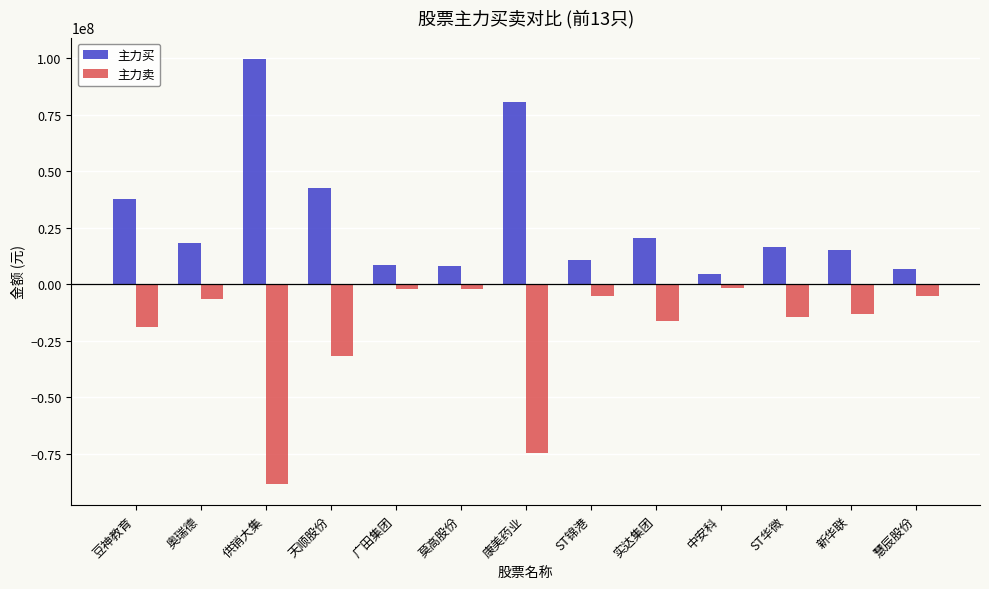

Rank the series by their average value, from lowest to highest.

主力卖, 主力买